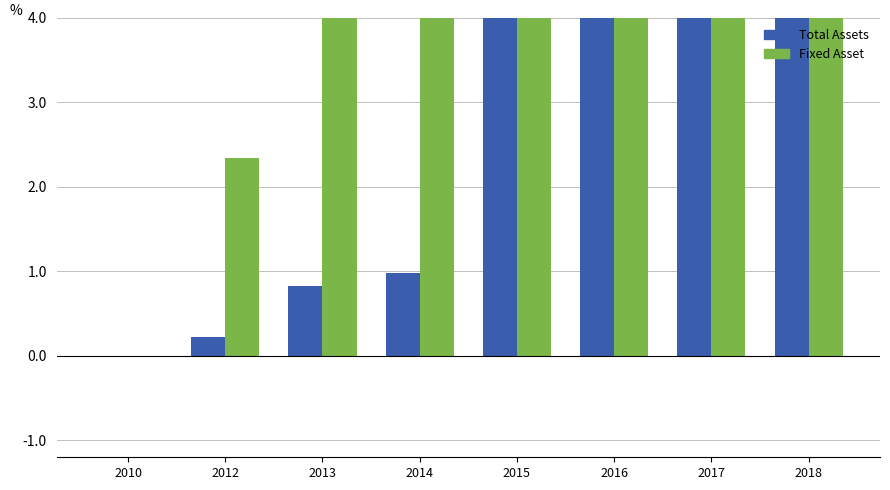

How many bars are there in total?

16